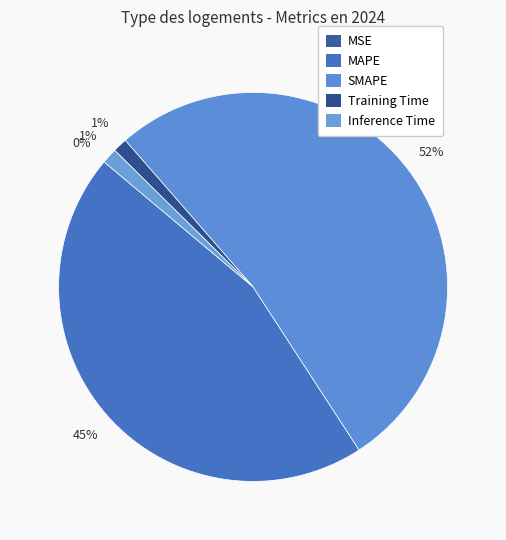

What is the smallest slice in the pie chart?

MSE